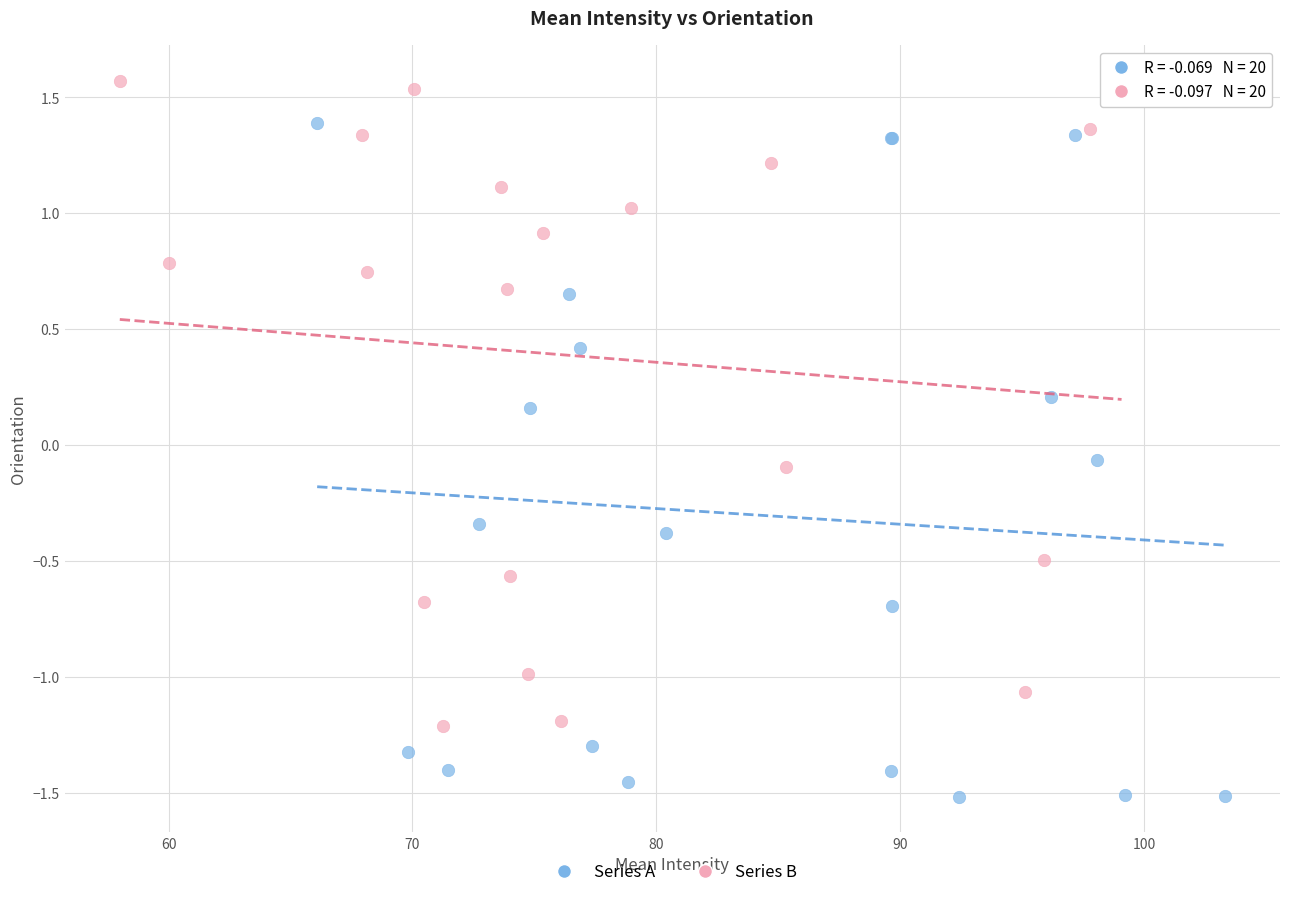

Which series contains the highest Y value?

Series B